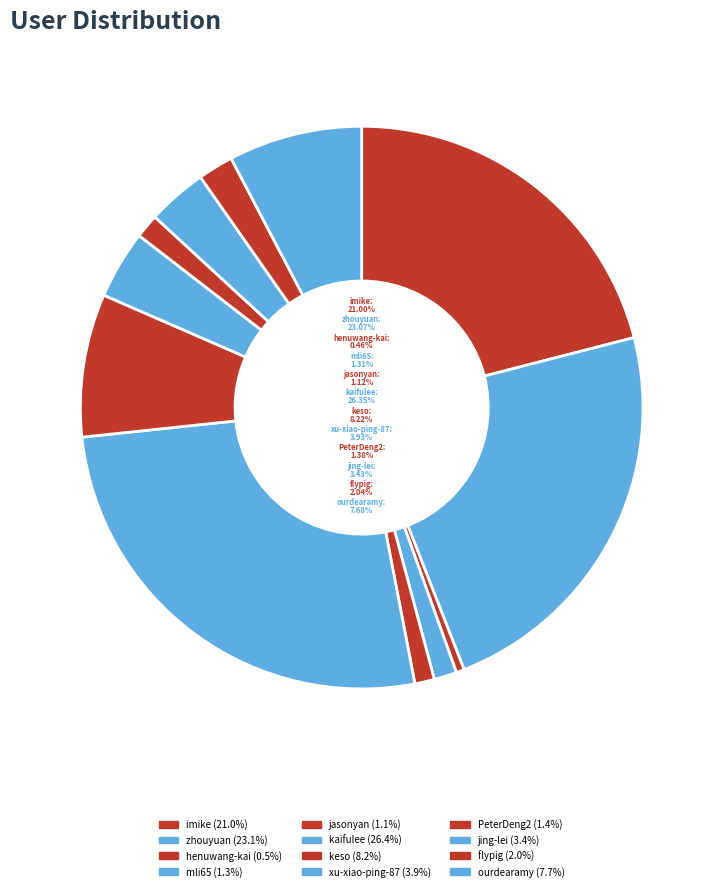

Which slice is the smallest?

henuwang-kai